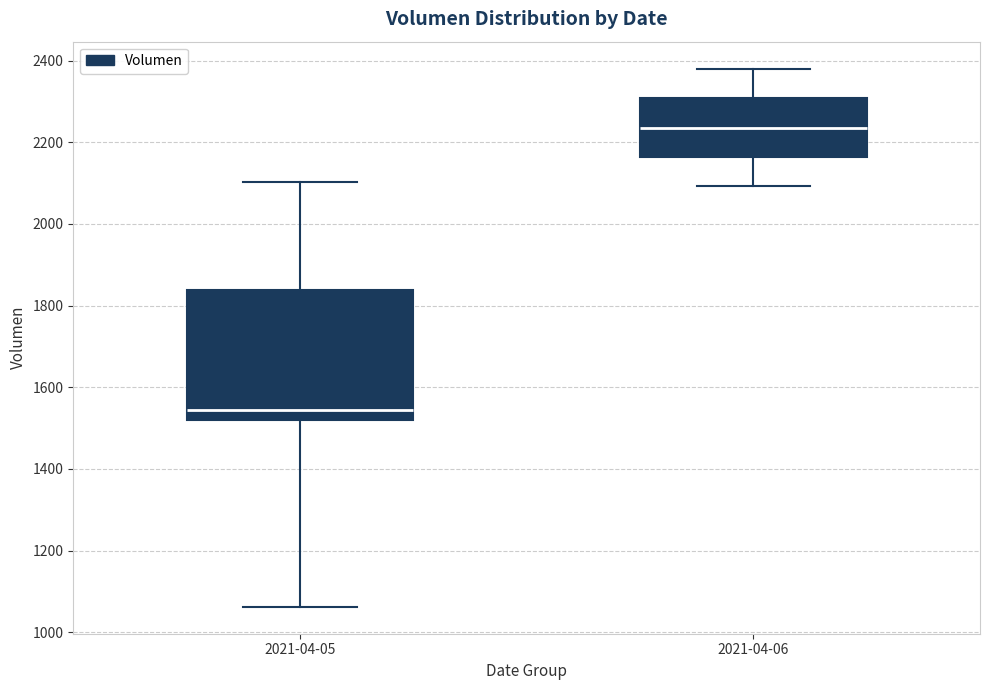

Reading left to right, read every box against the y-axis: the position of its median line, the range the box covers, and the ends of its whiskers. The values are not printed on the chart, so give them approximately, as read against the axis.

2021-04-05: median 1540, box 1520 to 1840, whiskers 1060 to 2100
2021-04-06: median 2240, box 2160 to 2300, whiskers 2100 to 2380